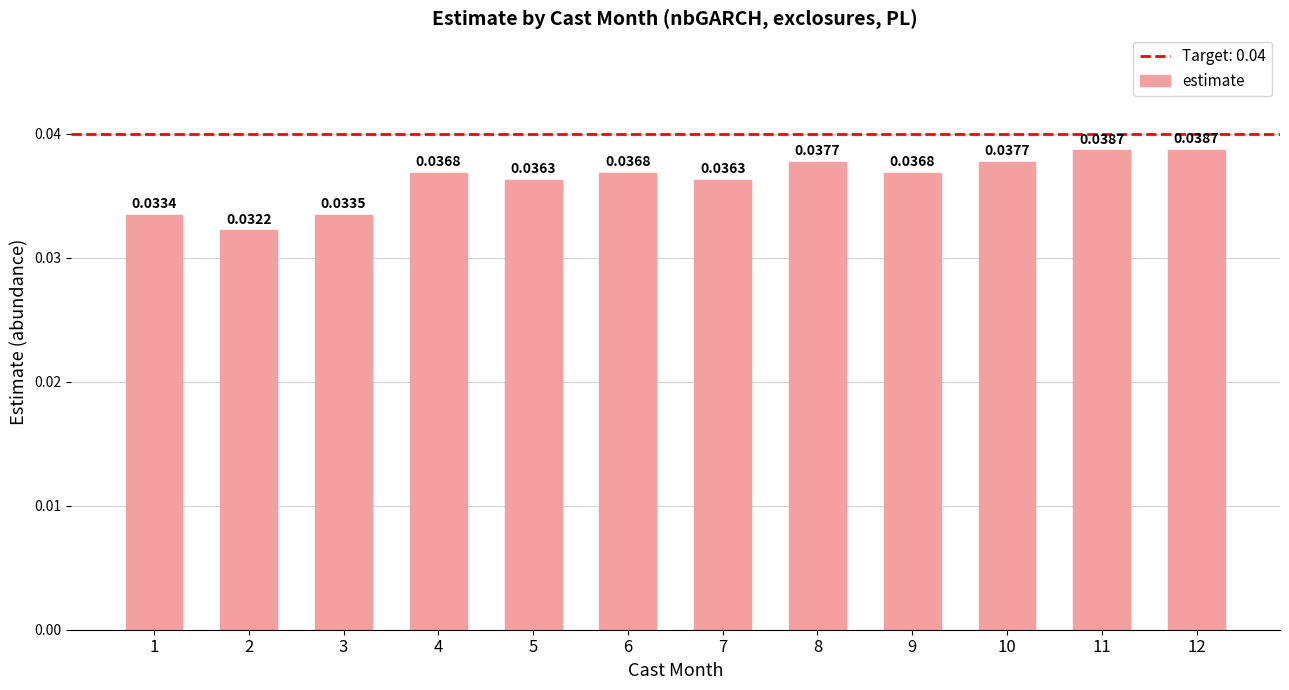

The value at 3 is 0.1. True or false?

False